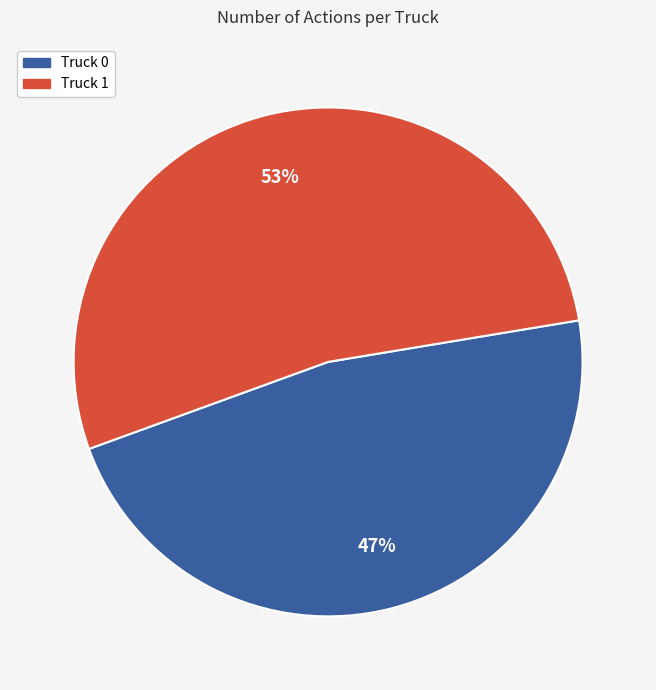

Approximately how many times larger is the value at Truck 0 compared to Truck 1?

0.9